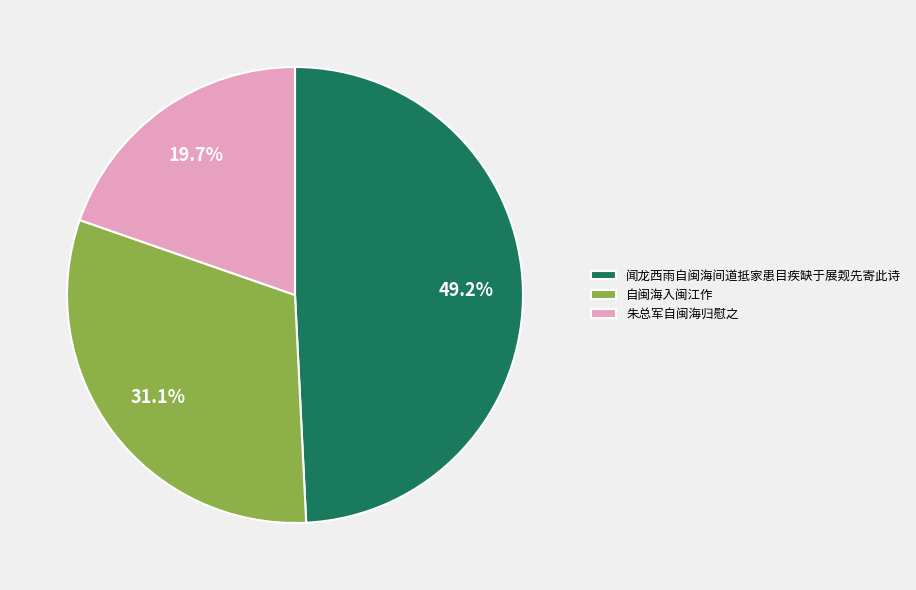

What percentage do 闻龙西雨自闽海间道抵家患目疾缺于展觌先寄此诗 and 朱总军自闽海归慰之 together represent?

68.9%